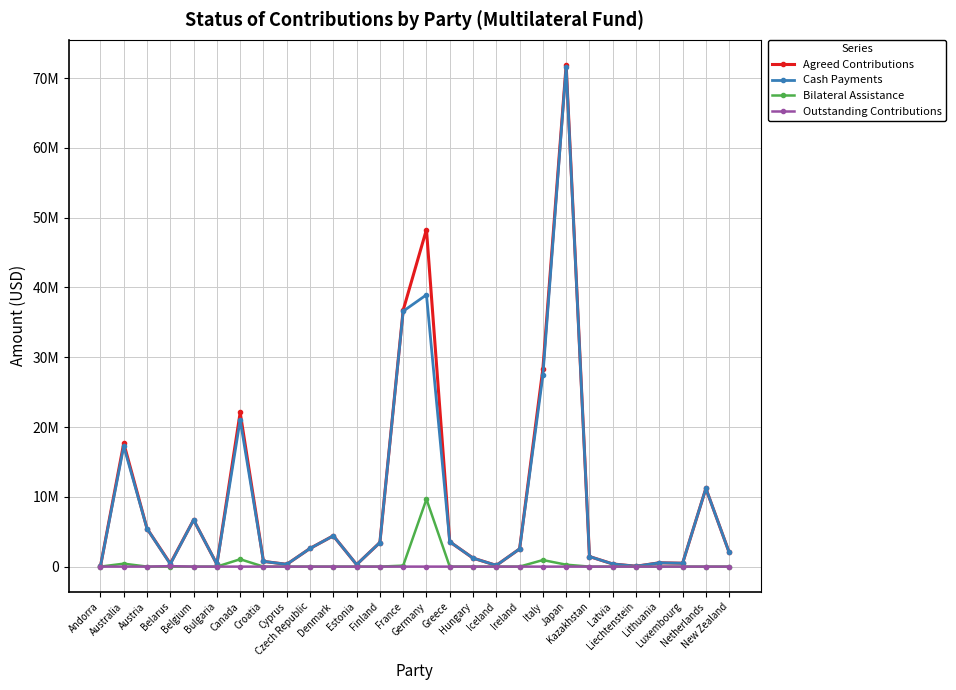

Between Belarus and Iceland, which series saw the biggest shift?

Agreed Contributions